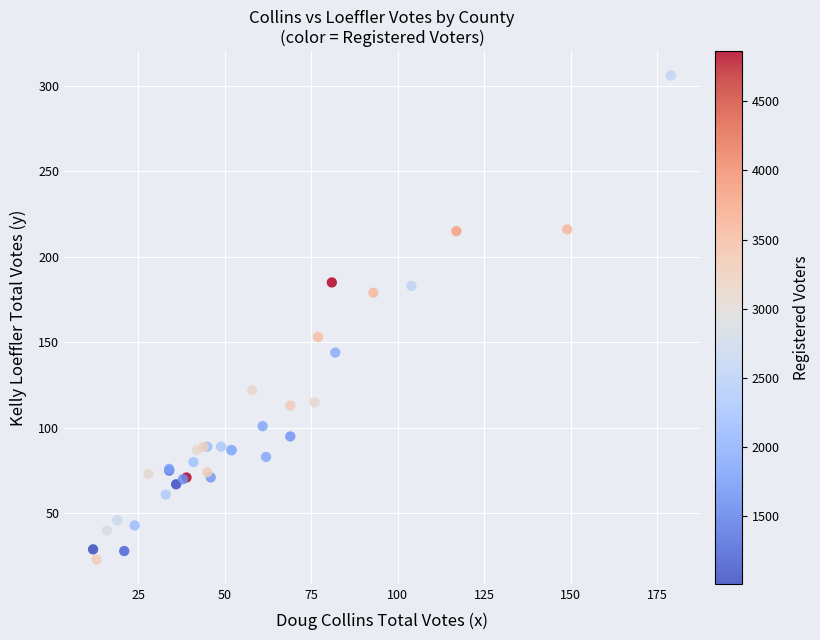

What Y value in the scatter plot is closest to 164?

153